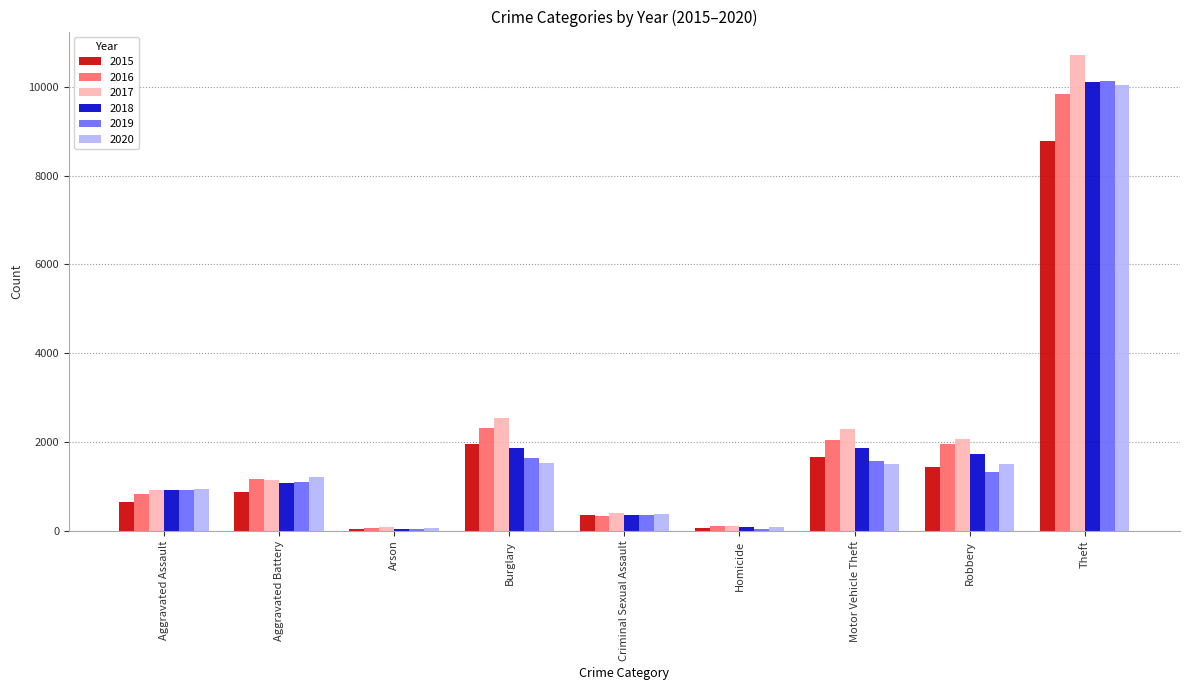

Is the value of 2015 at Aggravated Assault greater than the value of 2019 at Aggravated Battery?

No